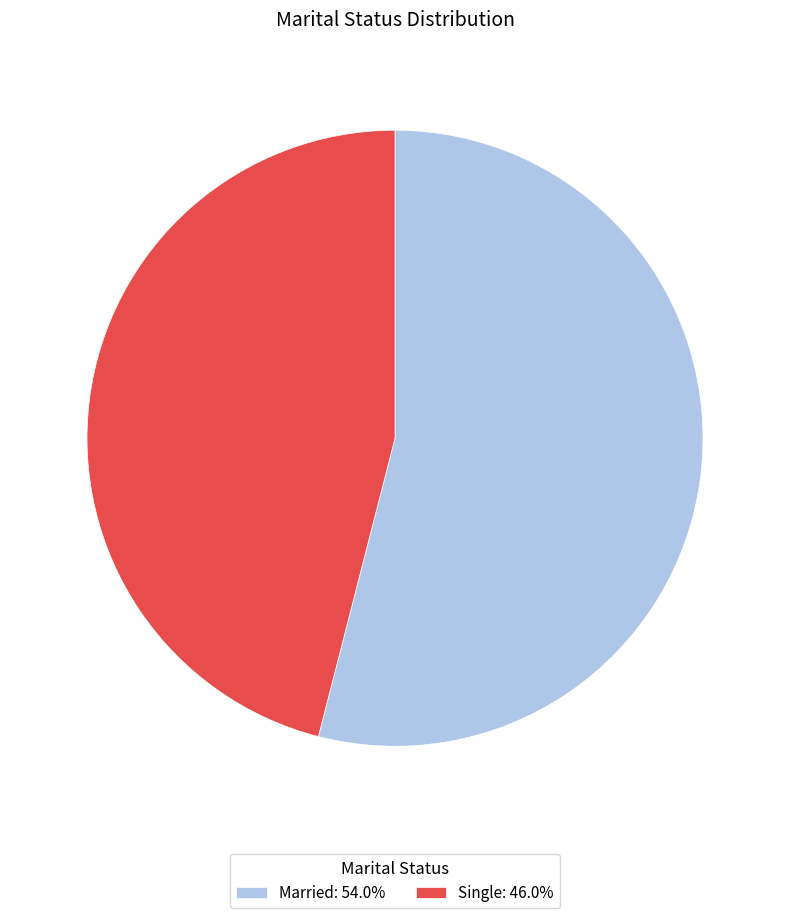

Is Single: 46.0% the majority of the pie?

No